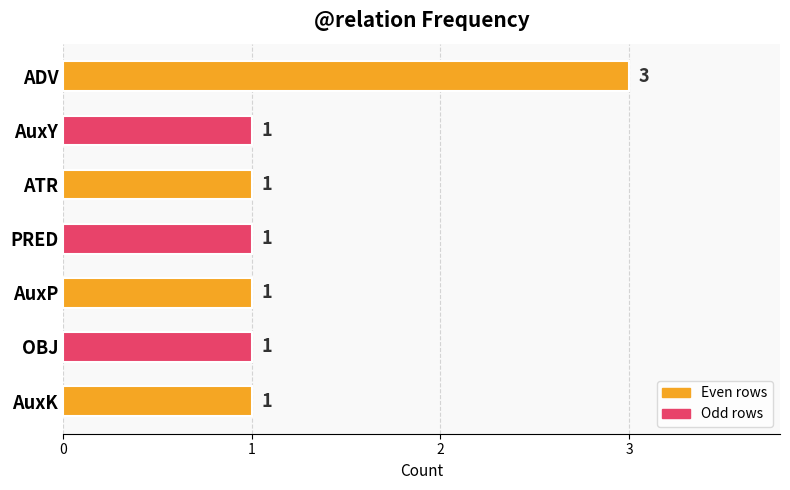

What is the difference between the maximum and minimum values?

2